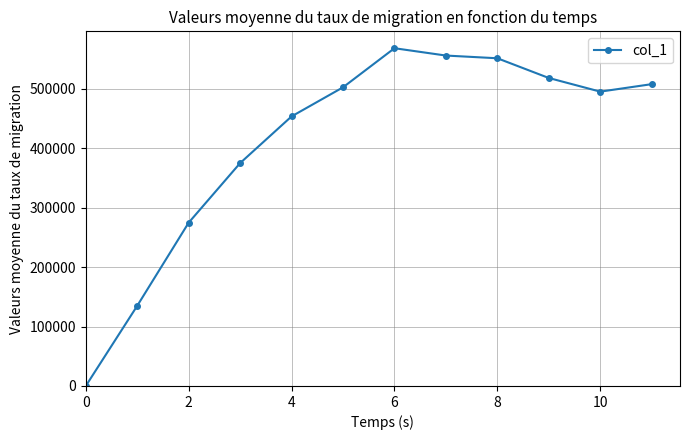

What is the maximum value shown in the chart?

568197.6